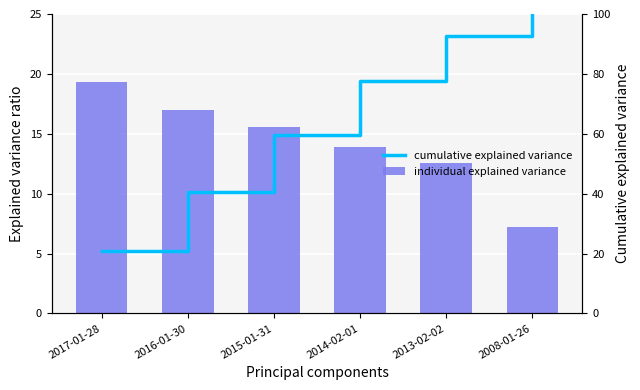

What is the spread (max minus min) of values at 2017-01-28?

1.6